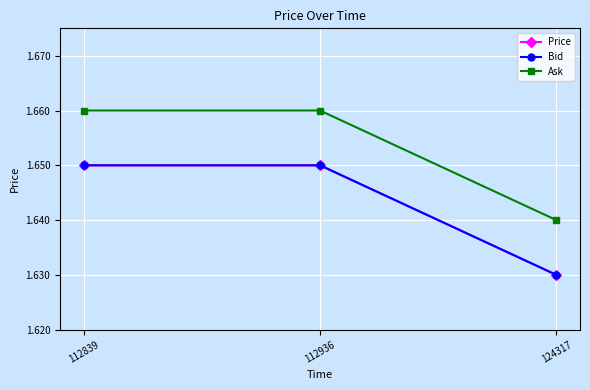

The value of Ask at 112839 is 2.7. True or false?

False